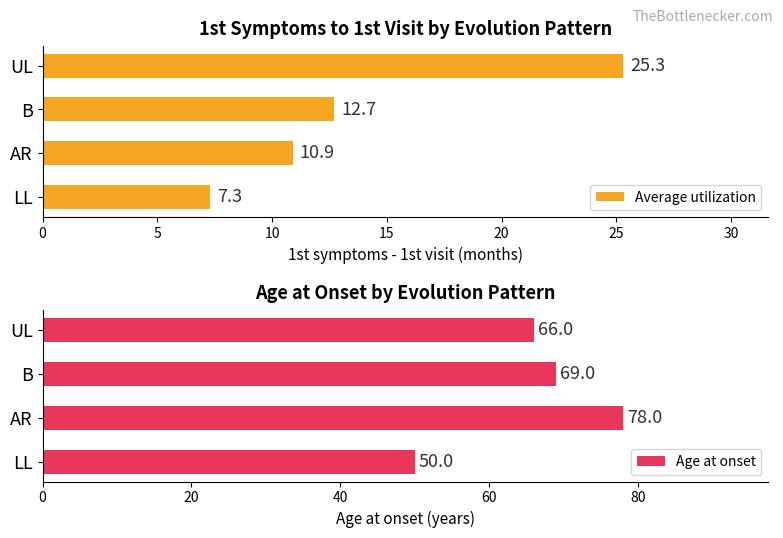

What is the difference between the Average utilization values at UL and B?

12.6